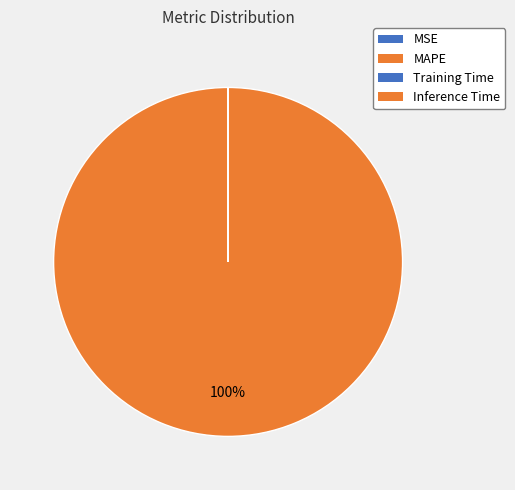

Which category accounts for the majority?

MAPE